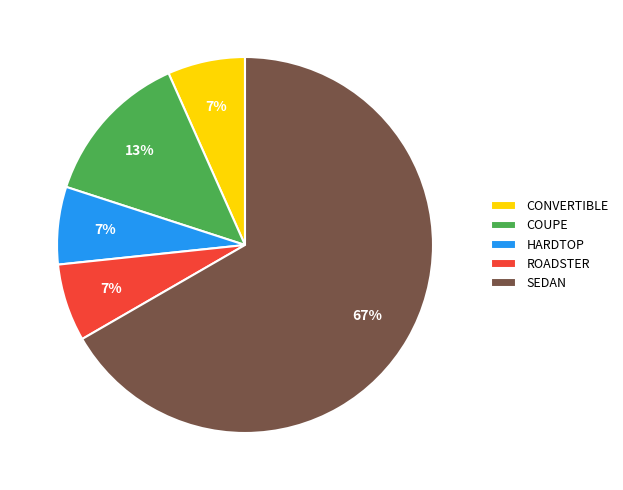

Is the sum of SEDAN and CONVERTIBLE greater than half?

Yes